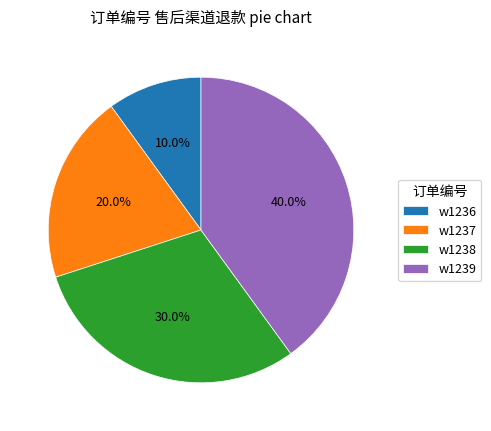

To the nearest percent, what is the combined percentage of w1237 and w1239?

60%